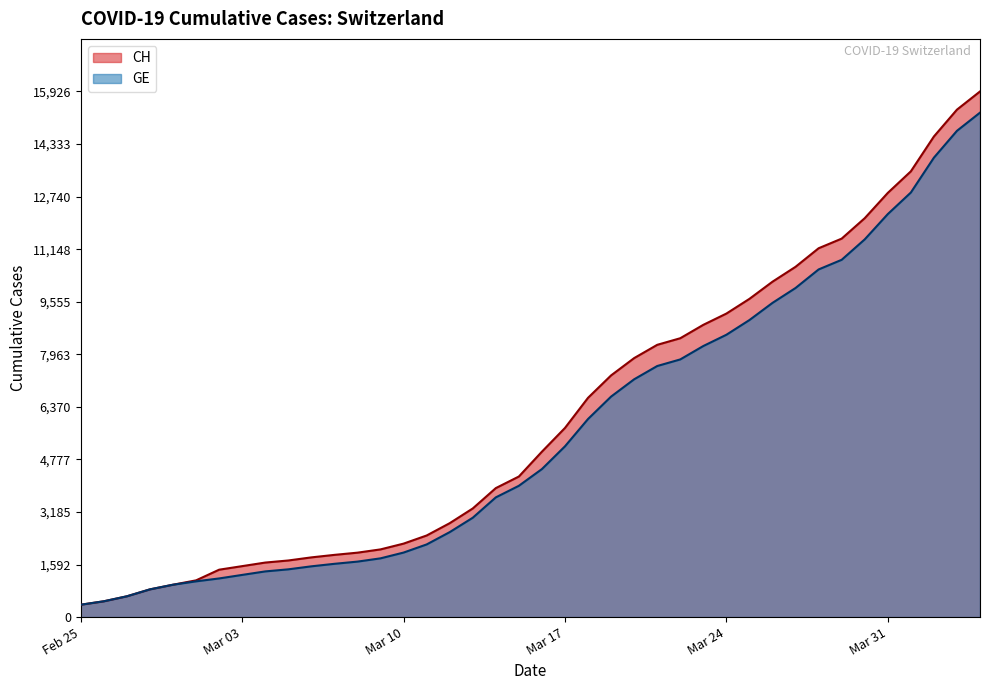

What is the maximum value for CH?

15926